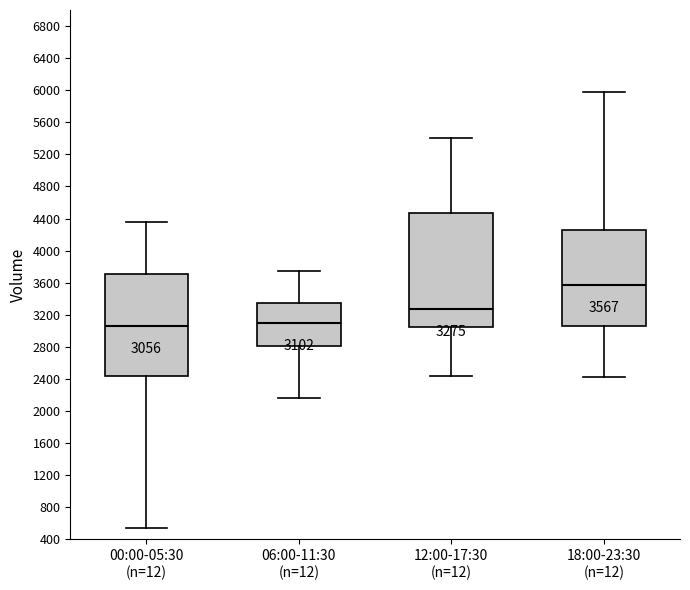

Which box is the tallest, from its lower edge to its upper edge?

12:00-17:30 (n=12)